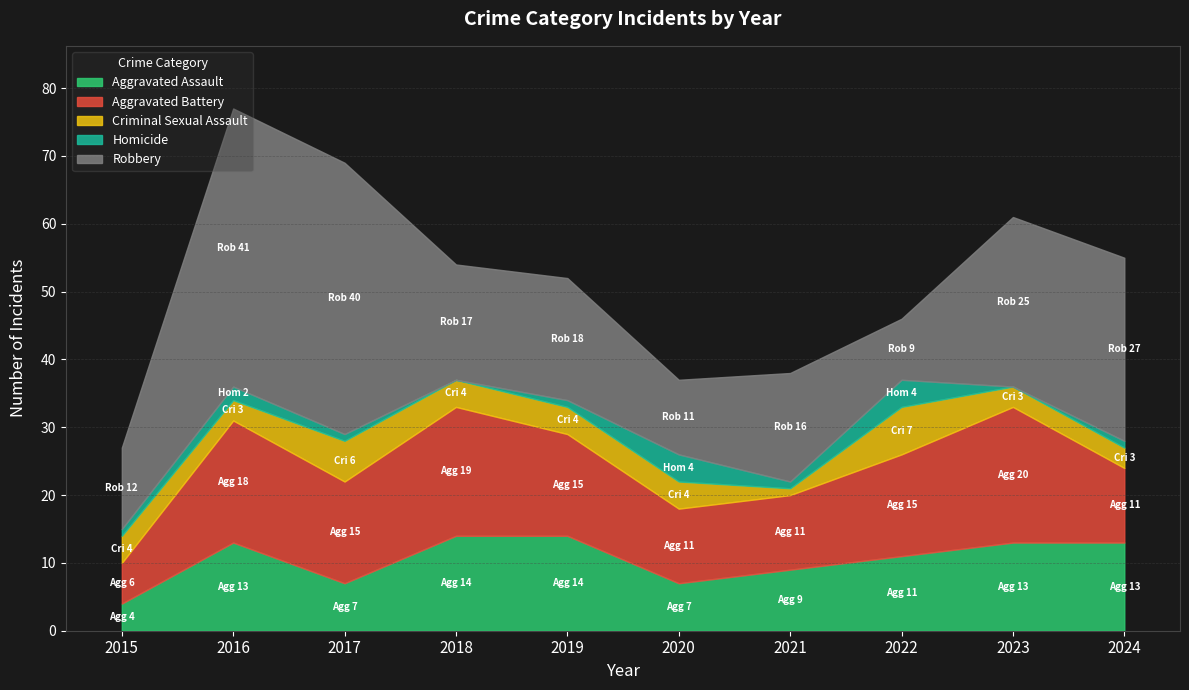

Between 2021 and 2019, which is larger?

2019